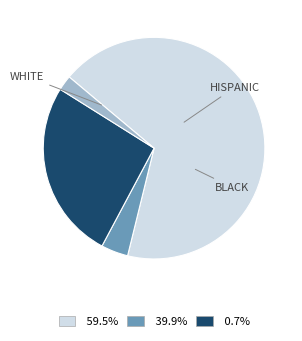

Does any single category account for the majority?

Yes